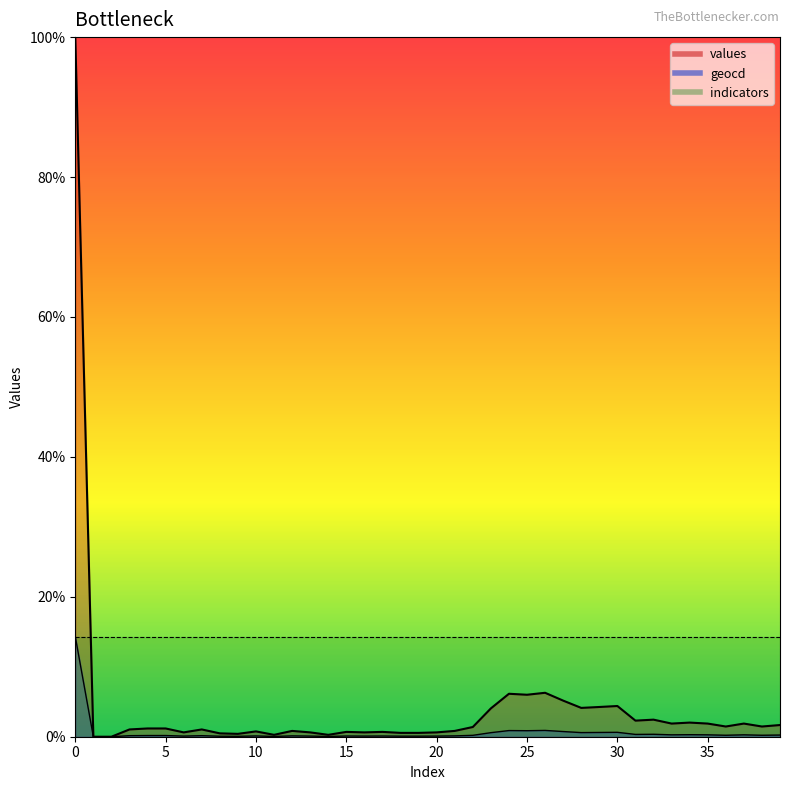

What is the sum of the values values at 25 and 24?

12.1